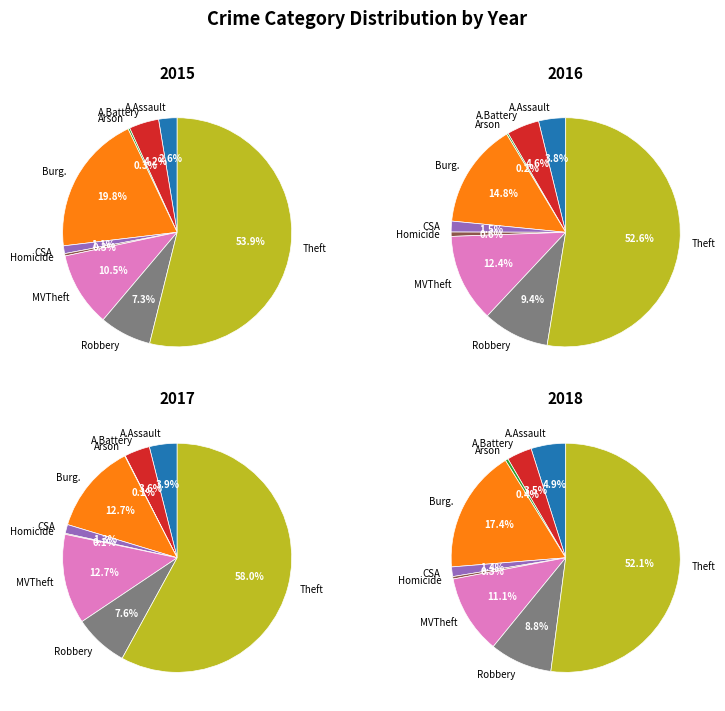

Do Criminal Sexual Assault and Aggravated Battery together represent more than half of the pie?

No